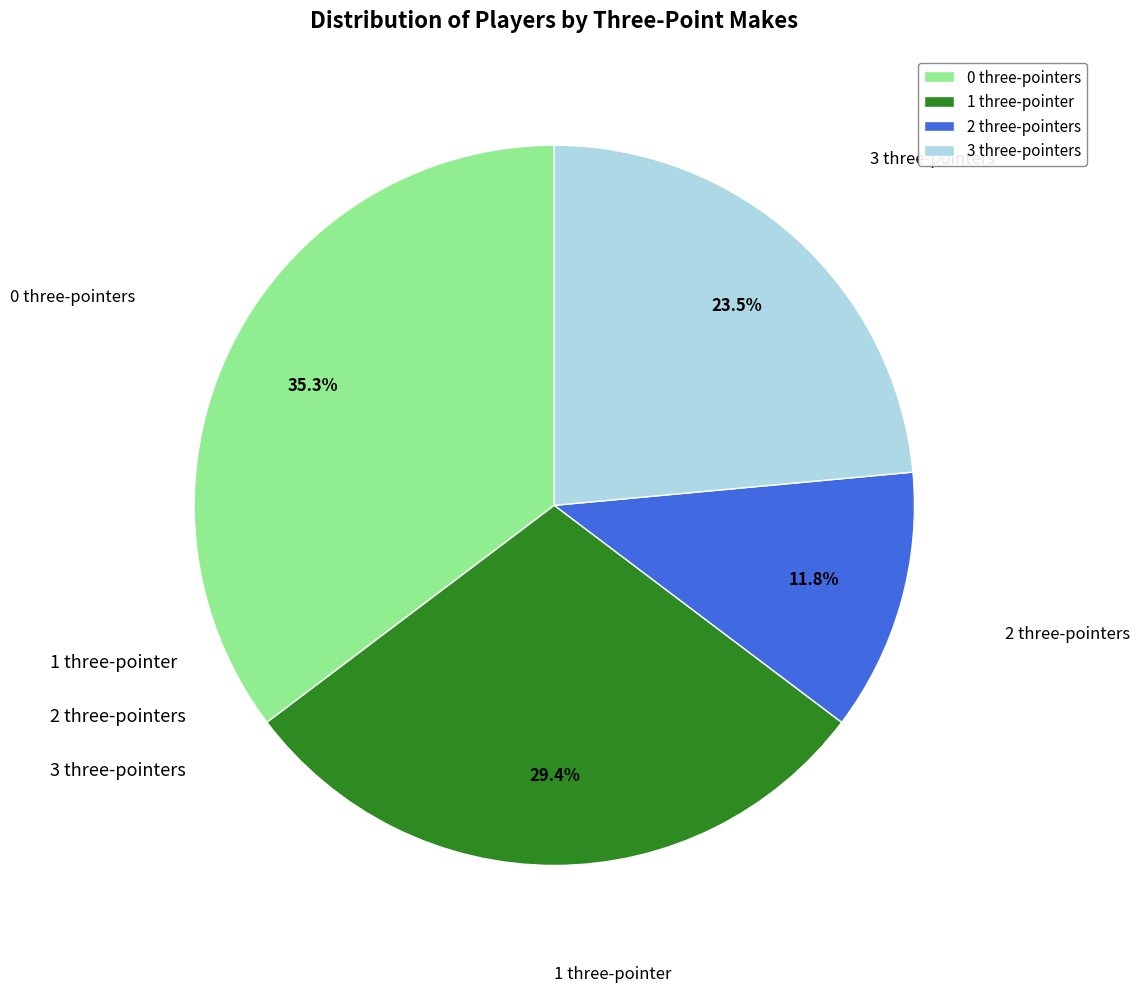

Is there any slice that represents more than half of the pie?

No